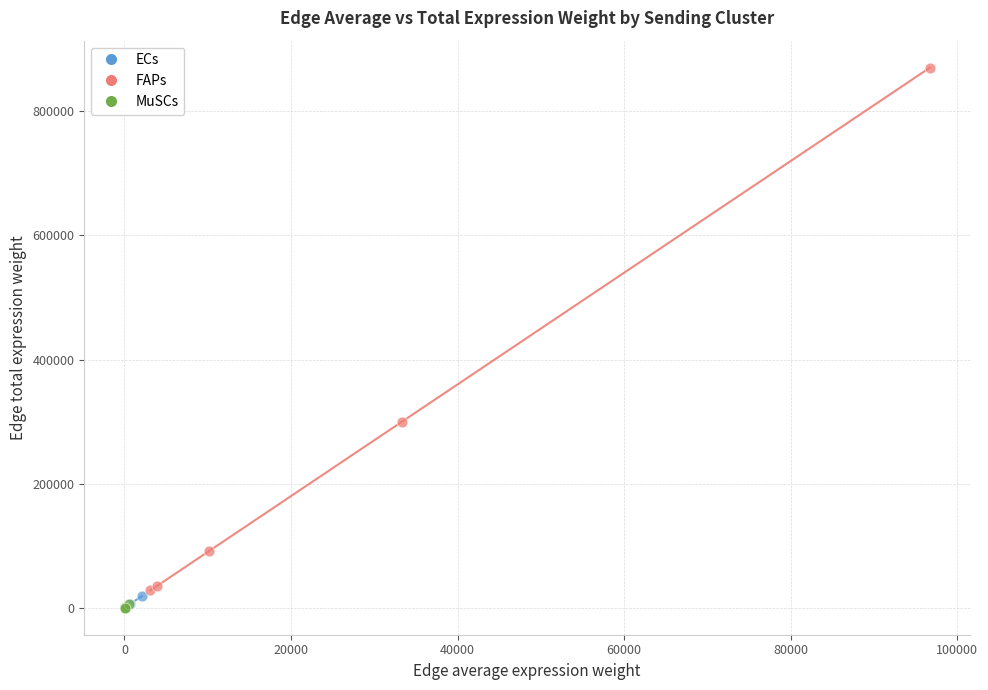

Which series has the largest Y range (max minus min)?

FAPs